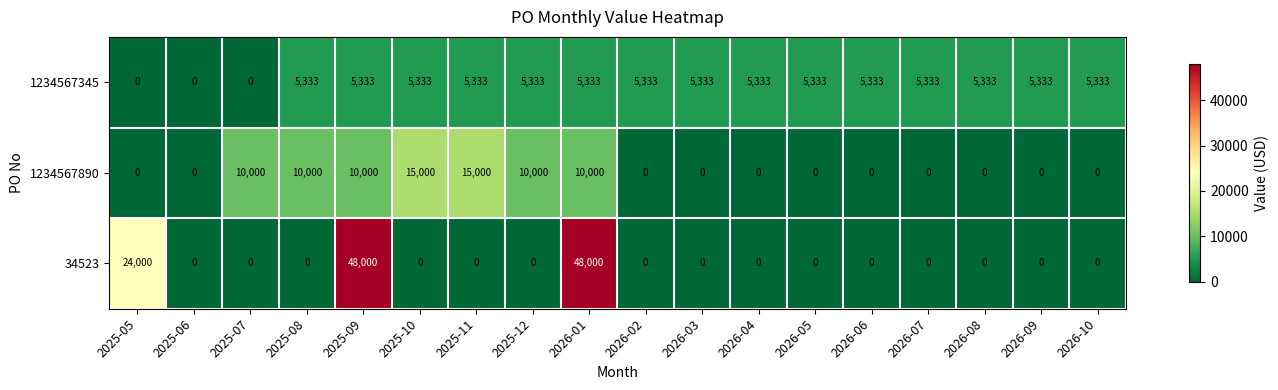

List the series in order of their peak value, highest first.

34523, 1234567890, 1234567345